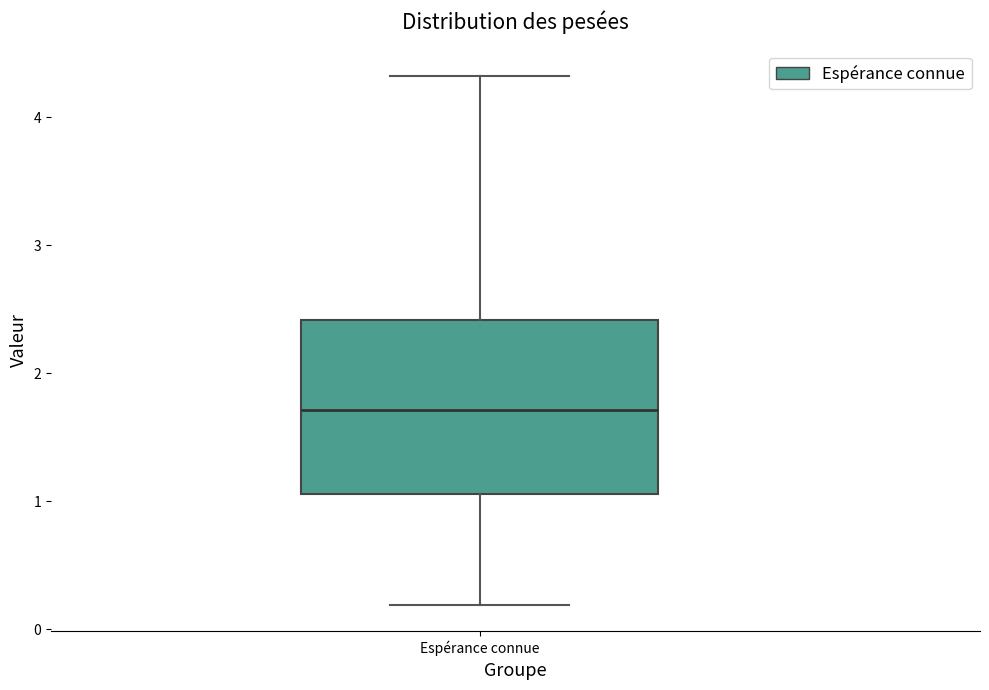

Transcribe this box plot: give where the median line is, the range the box spans, and where the two whiskers end, as read against the y-axis. The values are not printed on the chart, so give them approximately, as read against the axis.

median 1.7, box 1.1 to 2.4, whiskers 0.2 to 4.3